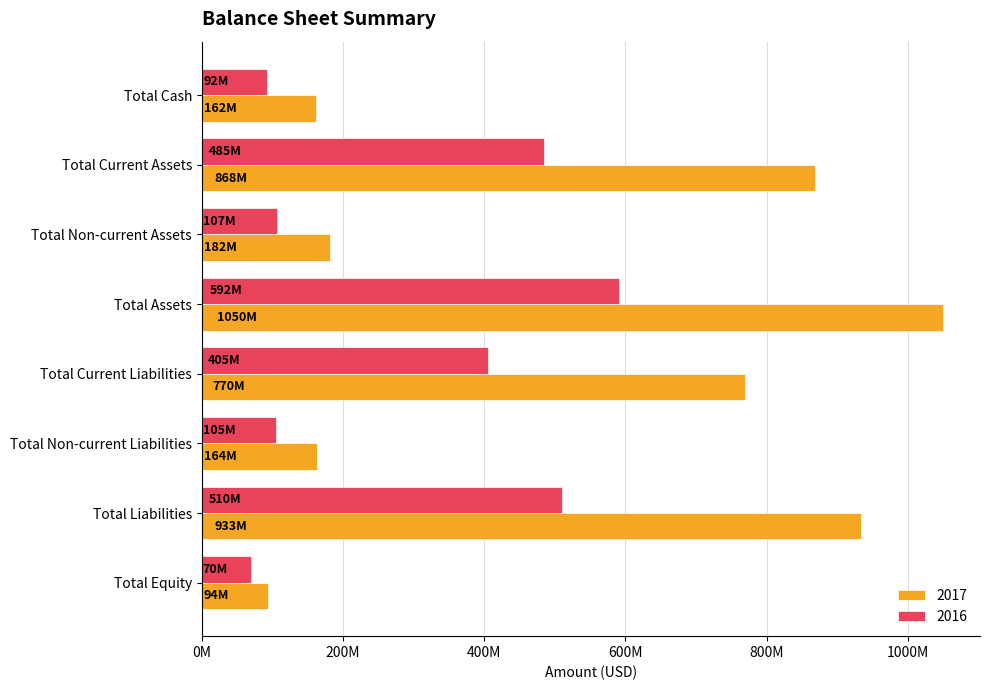

The value of 2016 at Total Equity is 70128365. True or false?

True